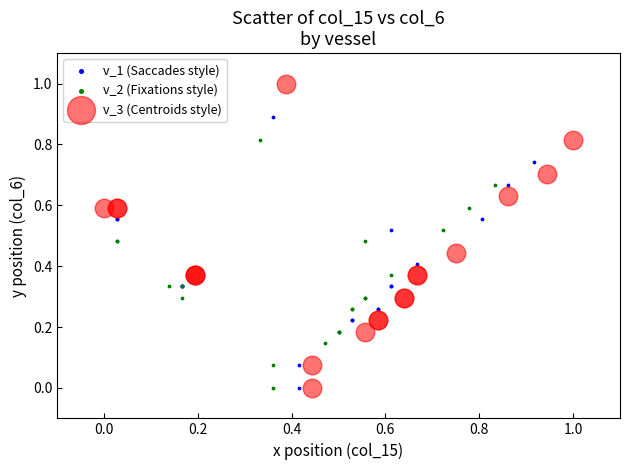

Which series contains the highest Y value?

v_3 (Centroids style)